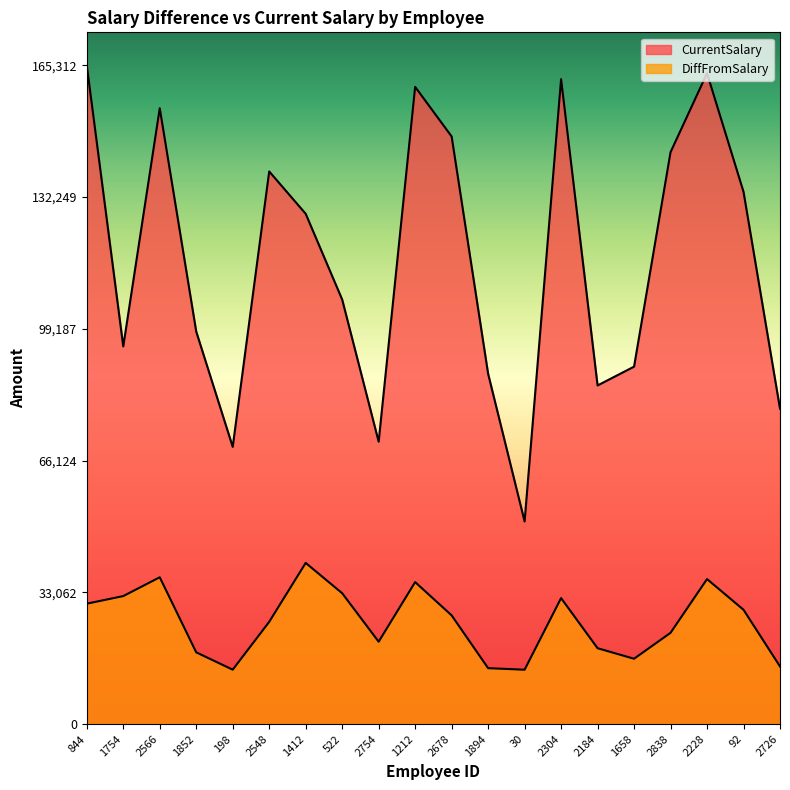

In CurrentSalary, how many points are higher than both neighbors (excluding endpoints)?

5